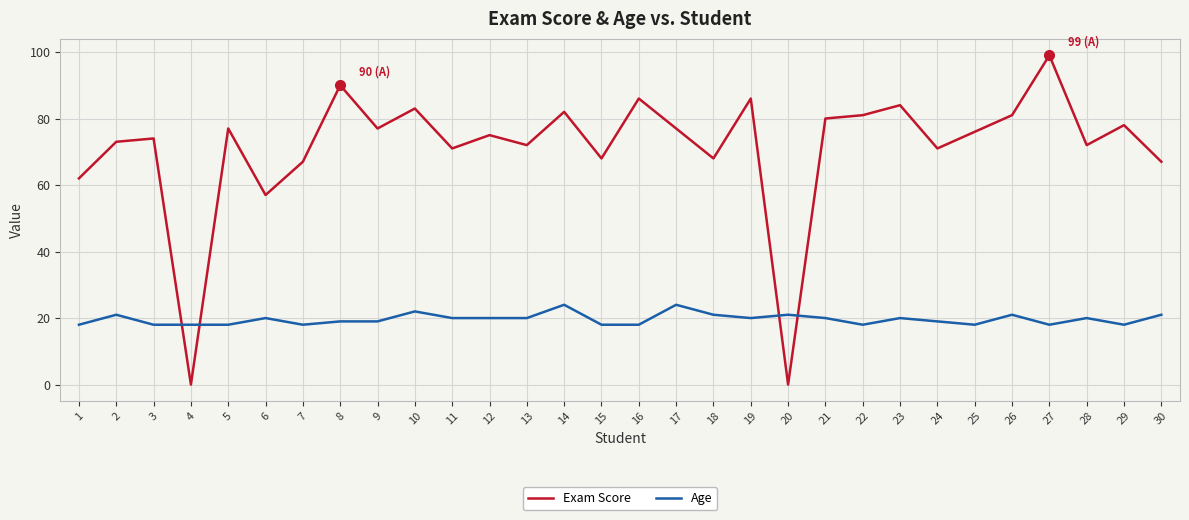

List the series in order of their peak value, lowest first.

Age, Exam Score